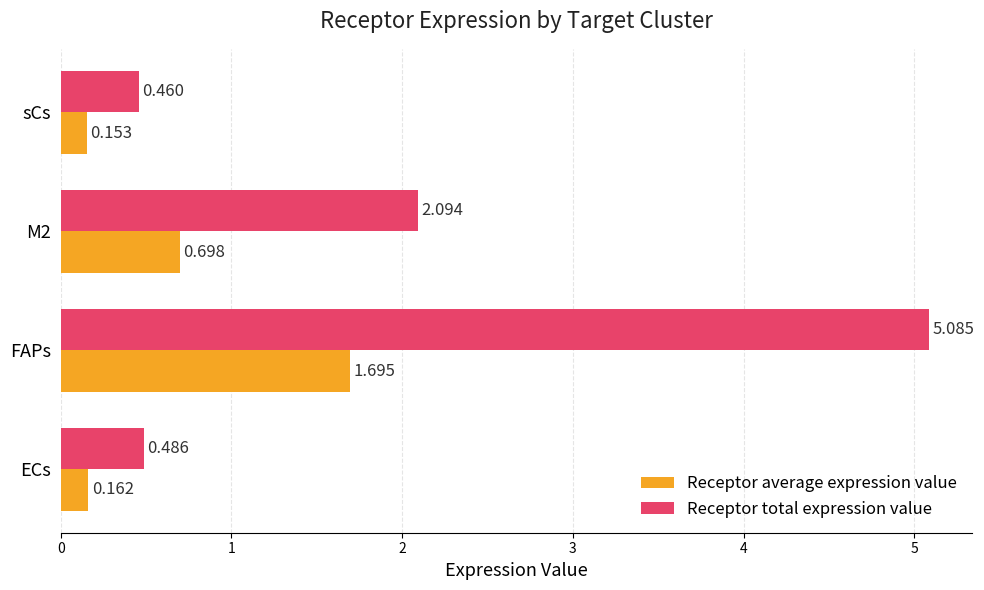

What is the highest value of the Receptor average expression value series?

1.7